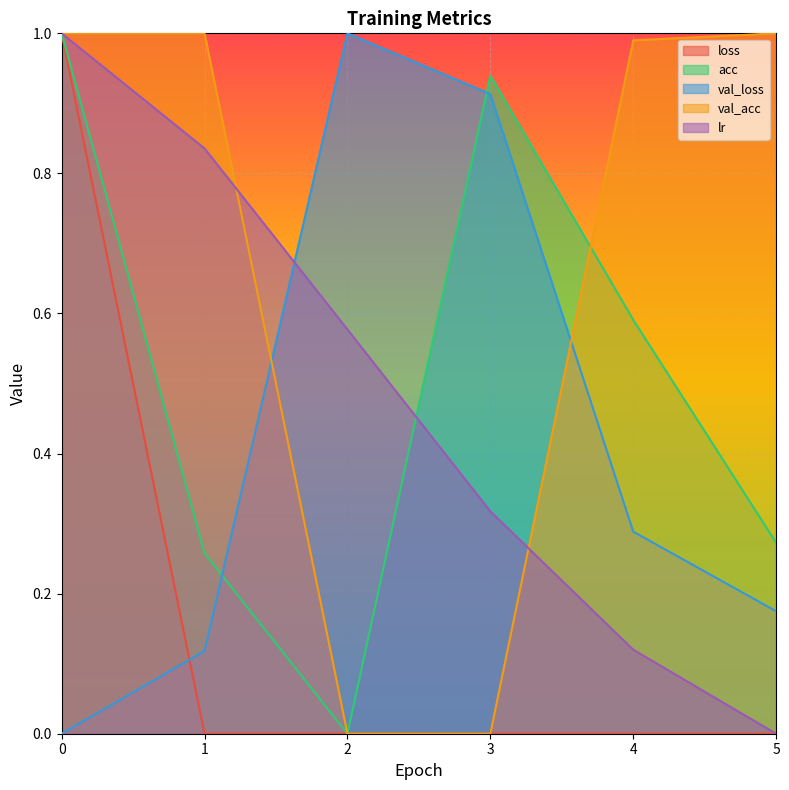

True or false: lr has a value of 0.0 at 5.

True